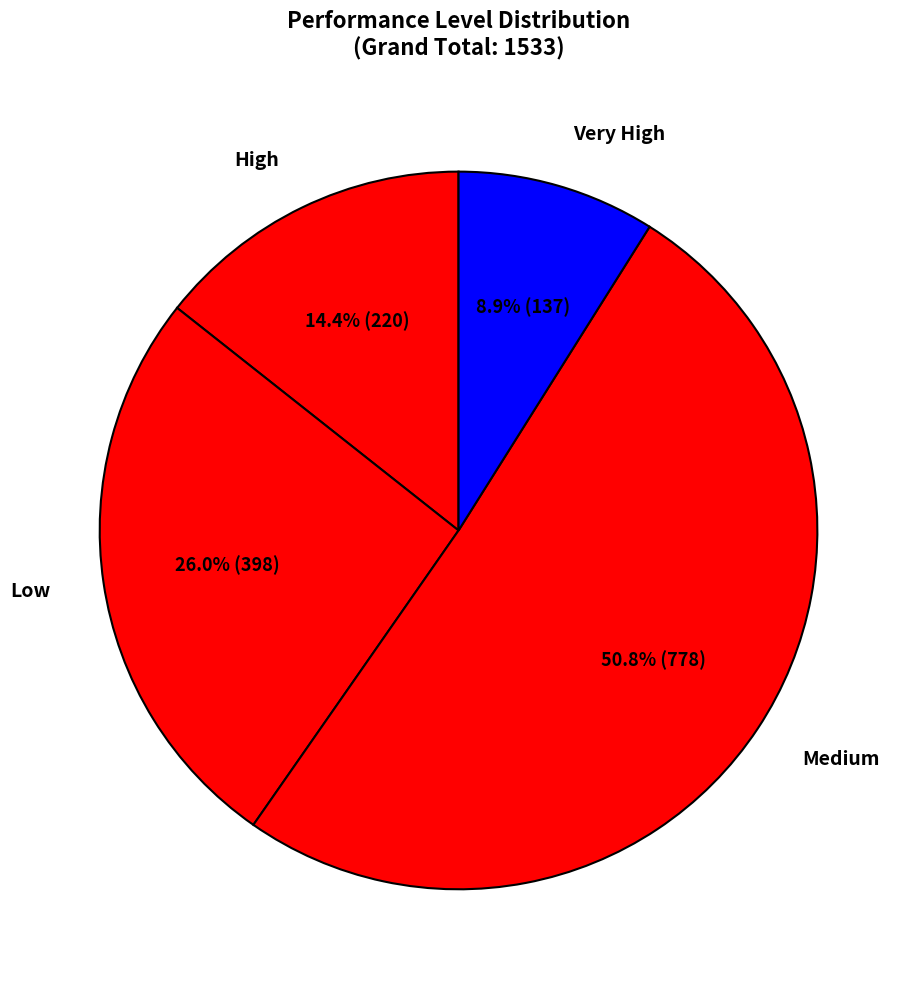

What is the total percentage of Very High and Low?

34.9%